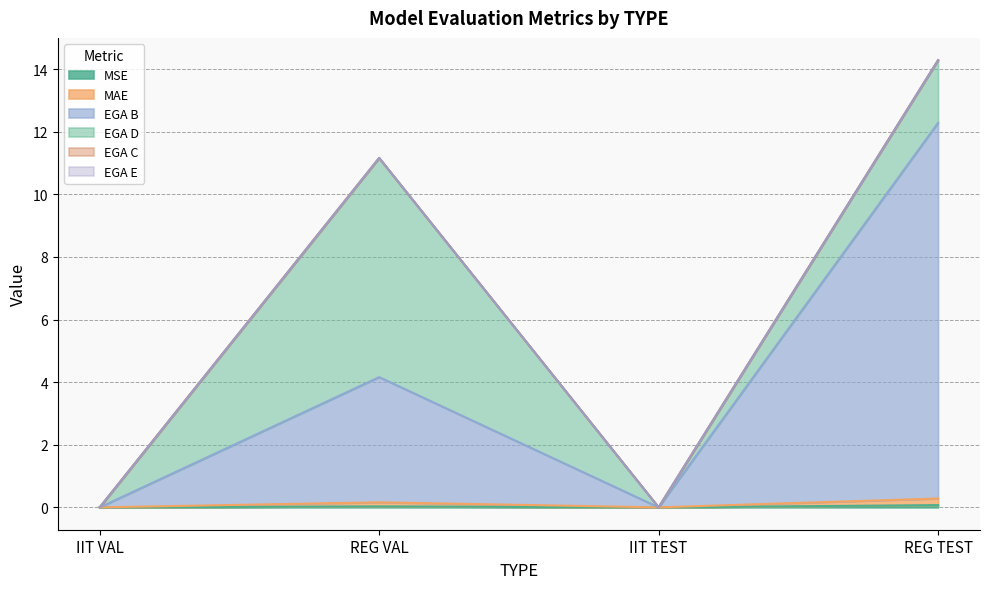

How many values in MAE are above zero?

2